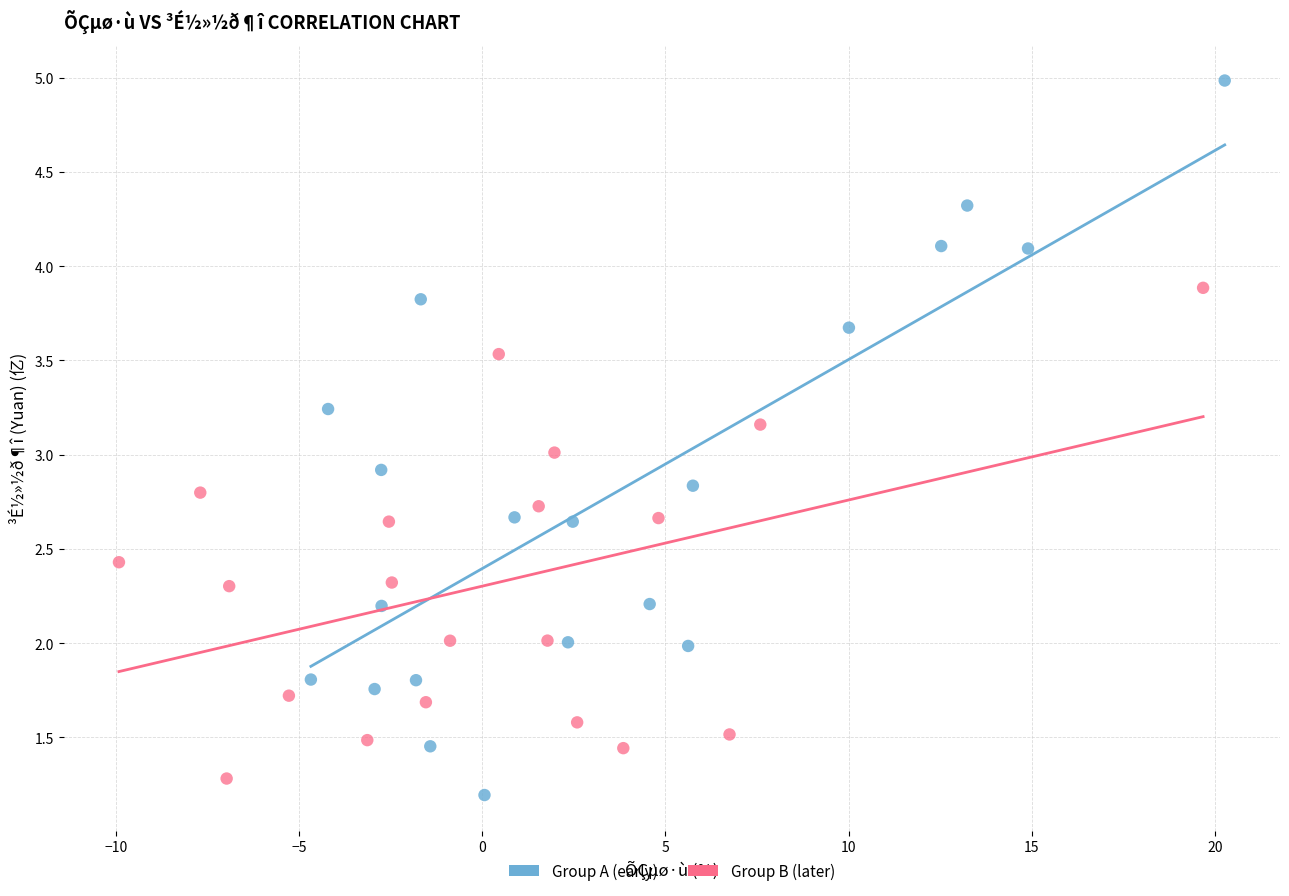

What are all the series names shown in the legend?

Group A (early), Group B (later)